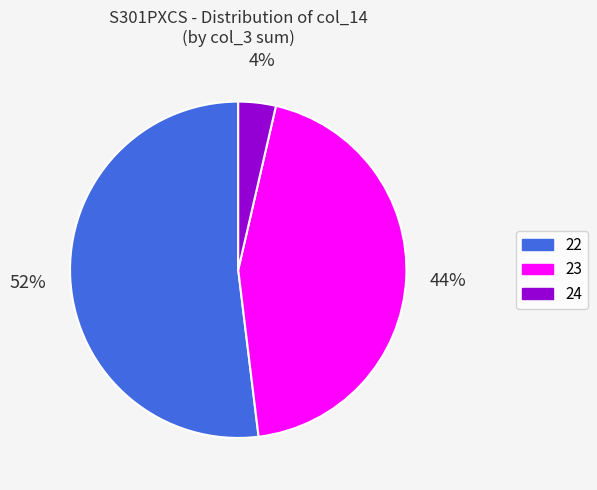

Between 23 and 24, which is larger?

23